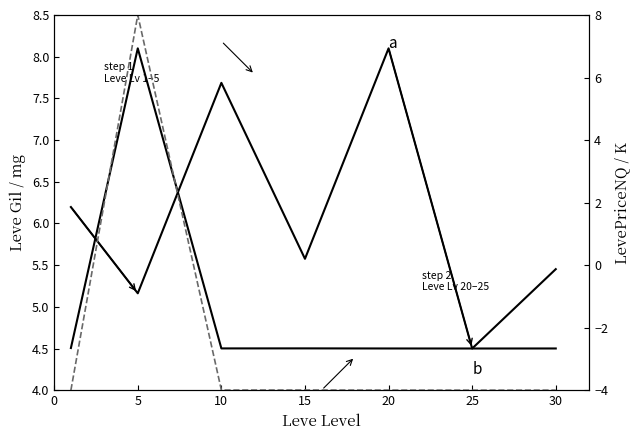

What is the value of the b point at the 6th from the left?

4.5